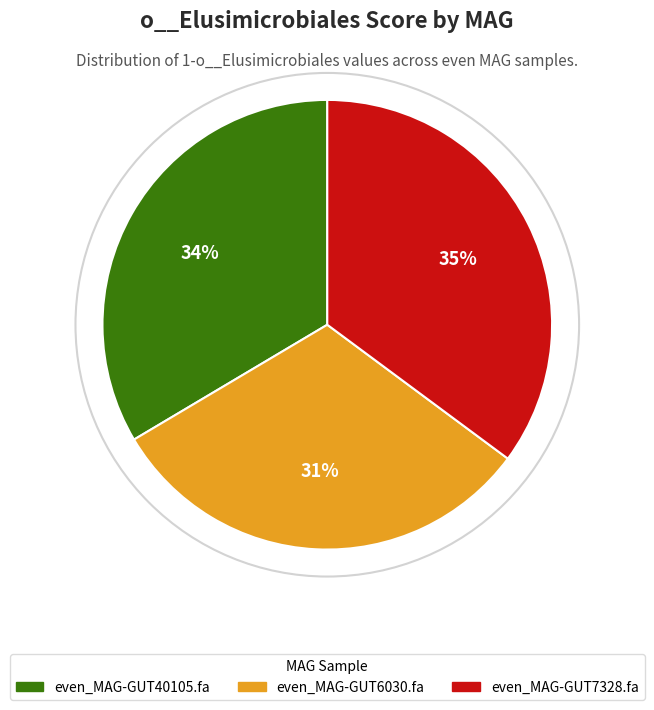

To the nearest percent, what is the difference between the largest and smallest slice percentages?

4%